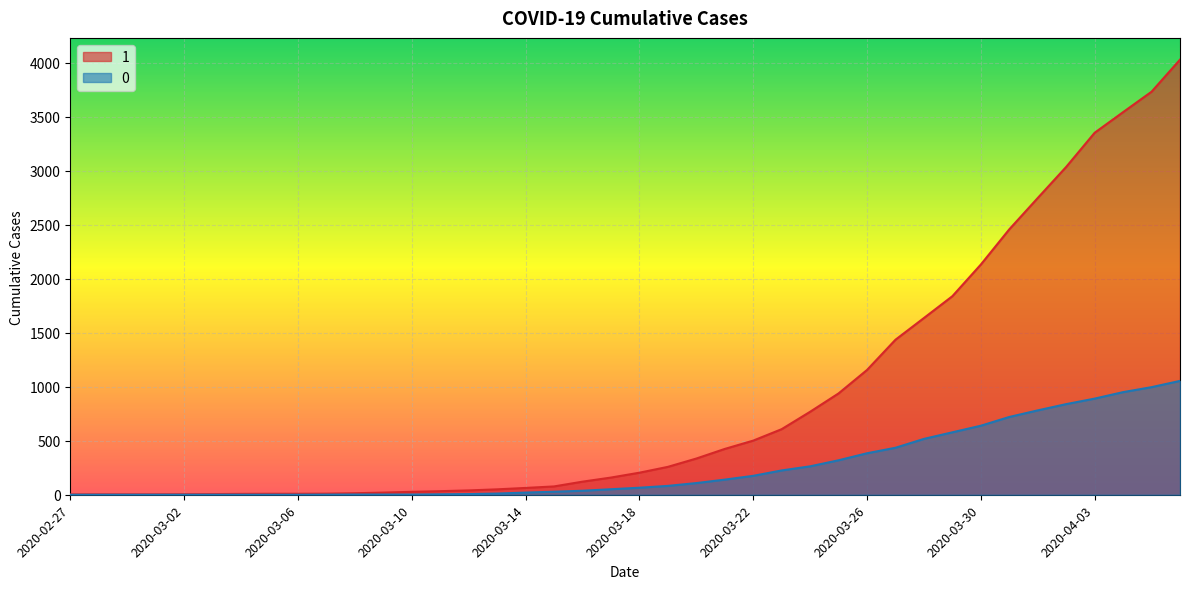

Is it true that 1 equals 335 at 2020-03-20?

True